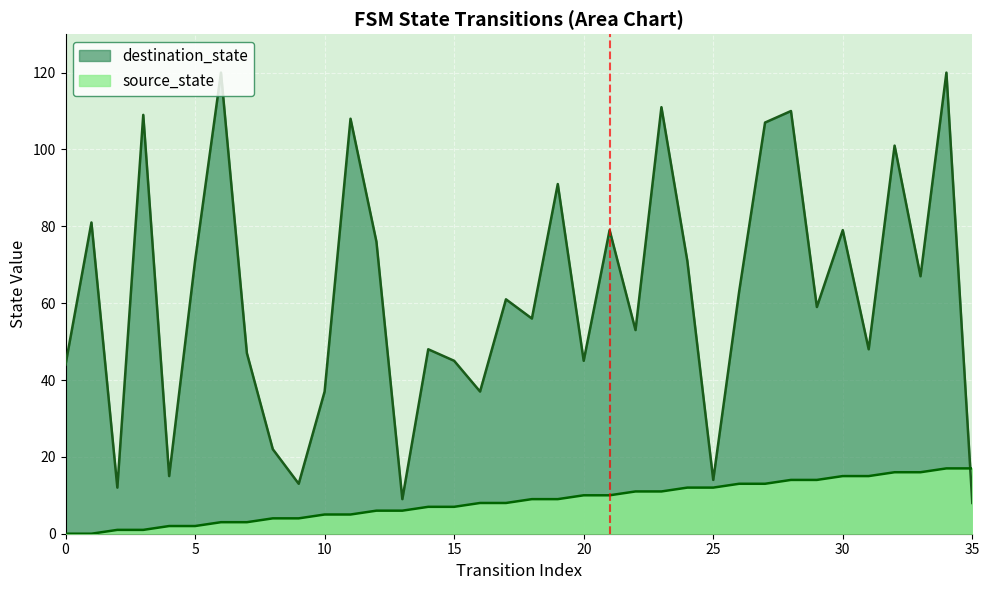

Reading left to right, what are all the values shown in this chart?

source_state: 0=0	1=0	2=1	3=1	4=2	5=2	6=3	7=3	8=4	9=4	10=5	11=5	12=6	13=6	14=7	15=7	16=8	17=8	18=9	19=9	20=10	21=10	22=11	23=11	24=12	25=12	26=13	27=13	28=14	29=14	30=15	31=15	32=16	33=16	34=17	35=17
destination_state: 0=44	1=81	2=12	3=109	4=15	5=71	6=120	7=47	8=22	9=13	10=37	11=108	12=76	13=9	14=48	15=45	16=37	17=61	18=56	19=91	20=45	21=79	22=53	23=111	24=71	25=14	26=63	27=107	28=110	29=59	30=79	31=48	32=101	33=67	34=120	35=8